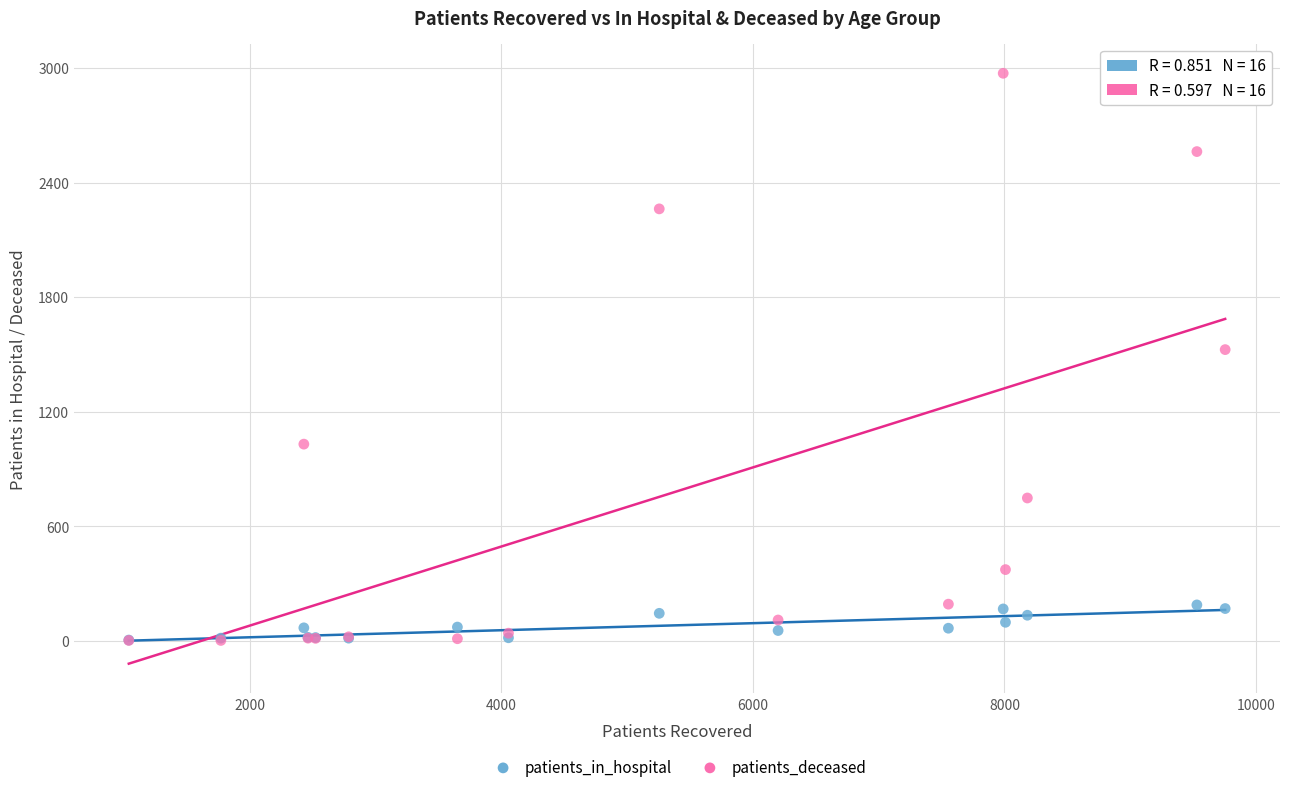

In the patients_deceased series, what Y value is closest to 1488?

1526